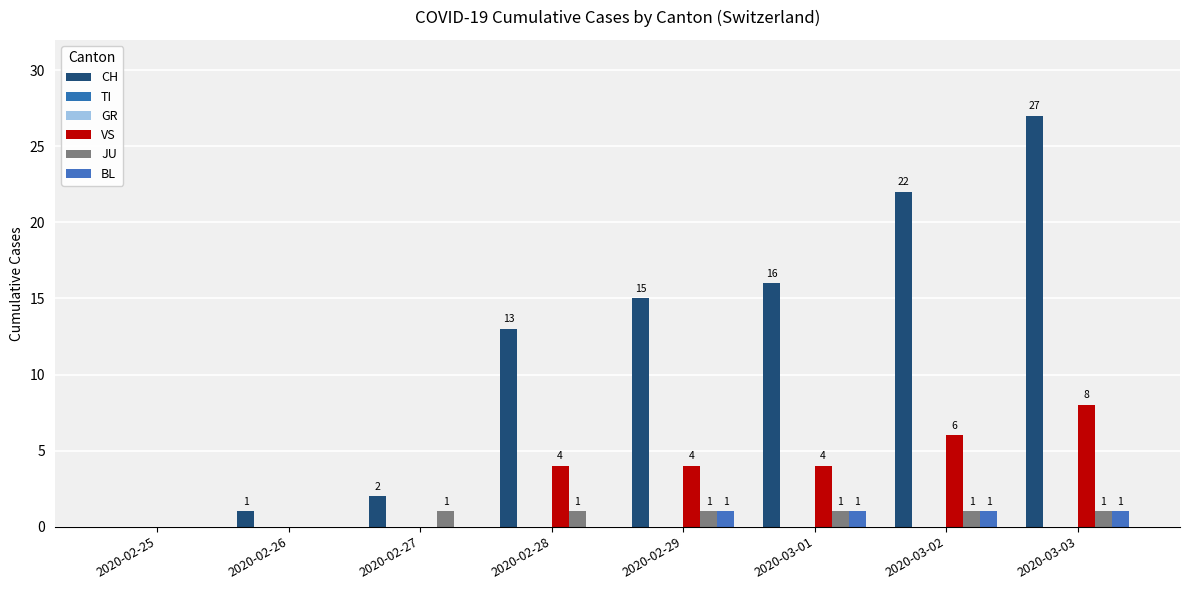

How many bars are there in each group?

6